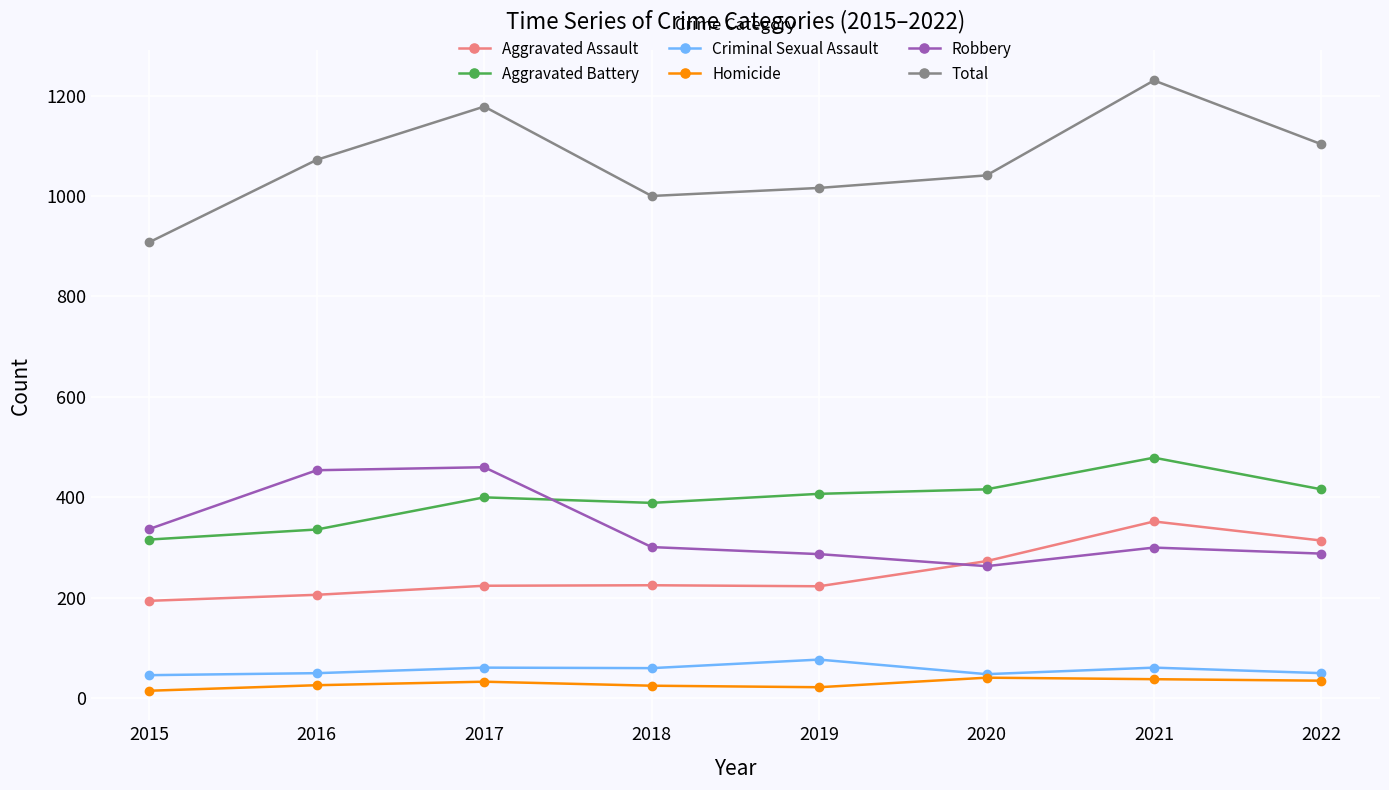

List the series in order of their peak value, lowest first.

Homicide, Criminal Sexual Assault, Aggravated Assault, Robbery, Aggravated Battery, Total